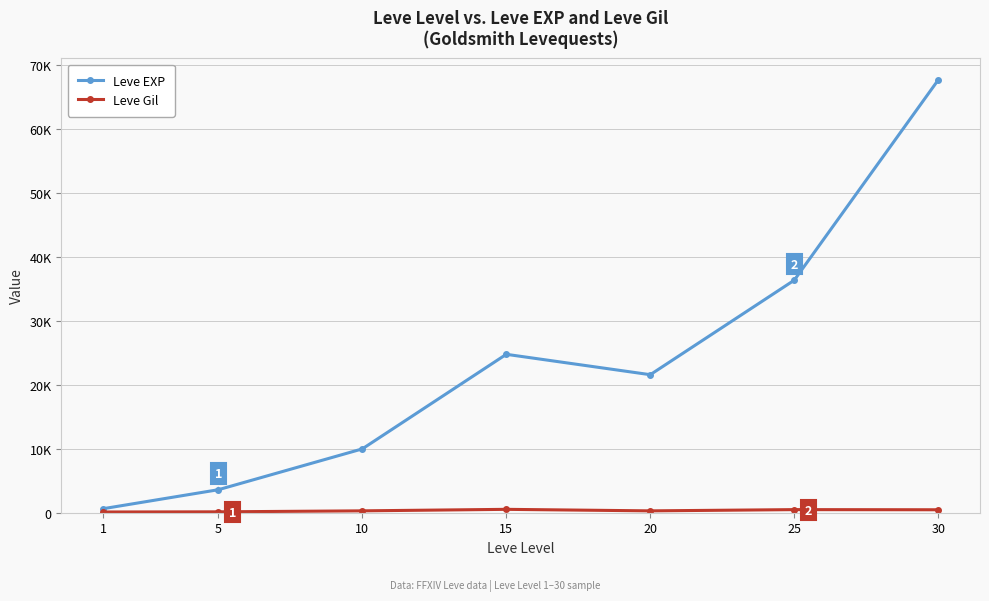

Reading left to right, transcribe all the data shown in this chart.

Leve EXP: 630	3600	9990	24790	21600	36390	67730
Leve Gil: 113	139	293	529	290	485	463